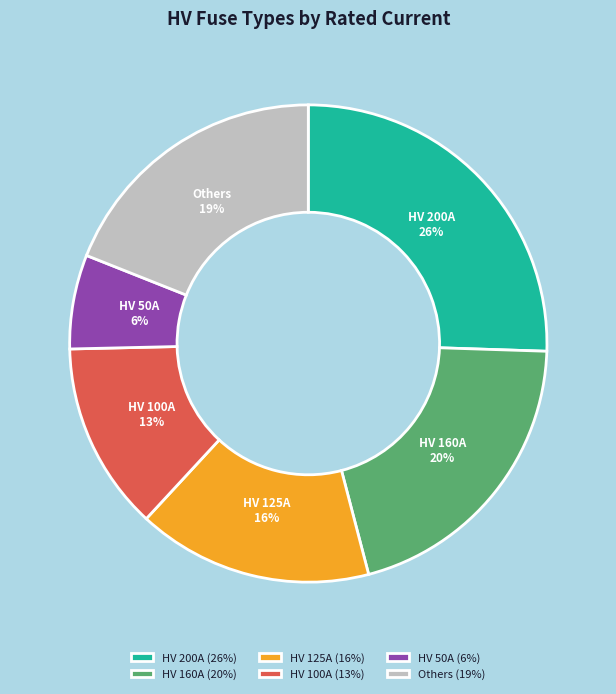

True or false: HV 160A accounts for 20% of the total.

True